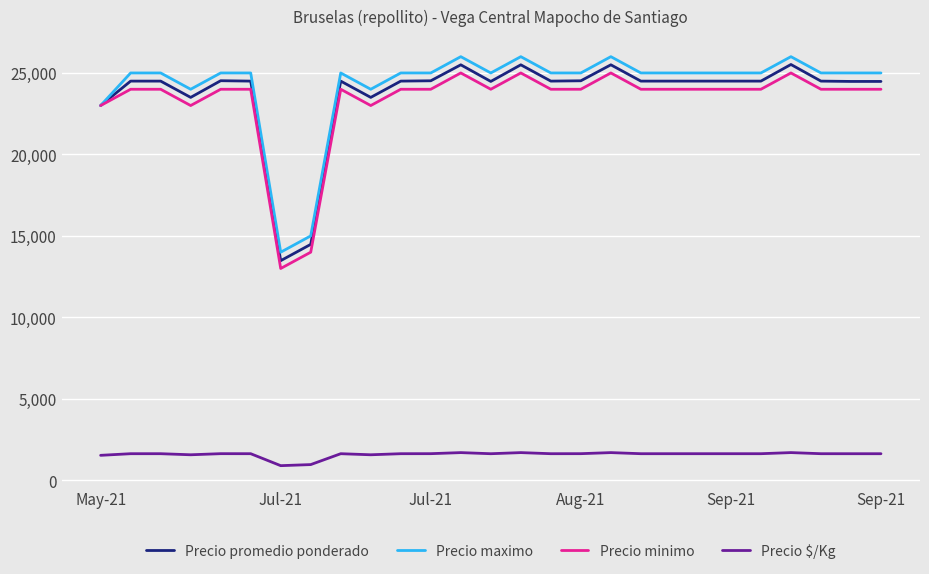

True or false: Precio $/Kg and Precio minimo cross at least once.

False